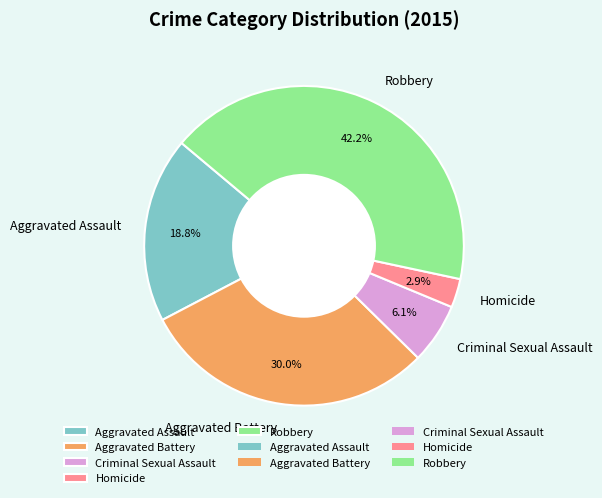

Is there a majority slice in this chart?

No